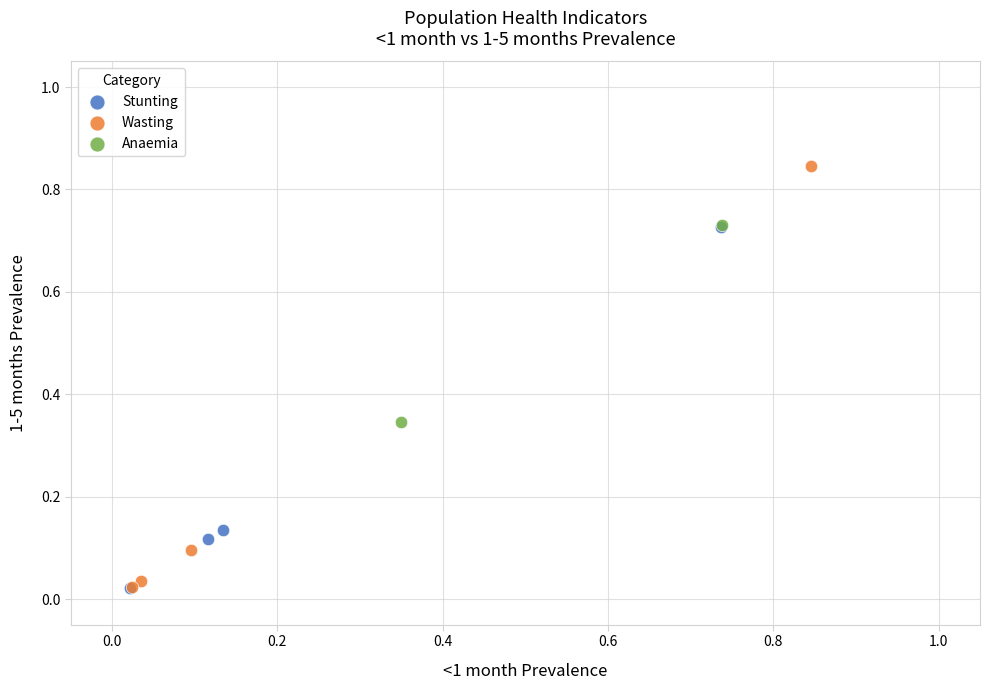

Which series has the largest Y range (max minus min)?

Wasting